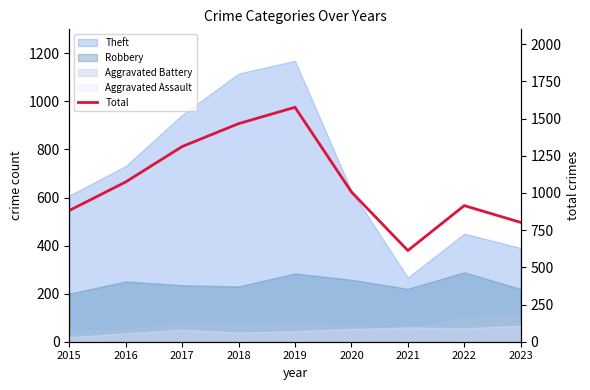

Rank the categories by value from highest to lowest.

2019, 2018, 2017, 2016, 2020, 2022, 2015, 2023, 2021